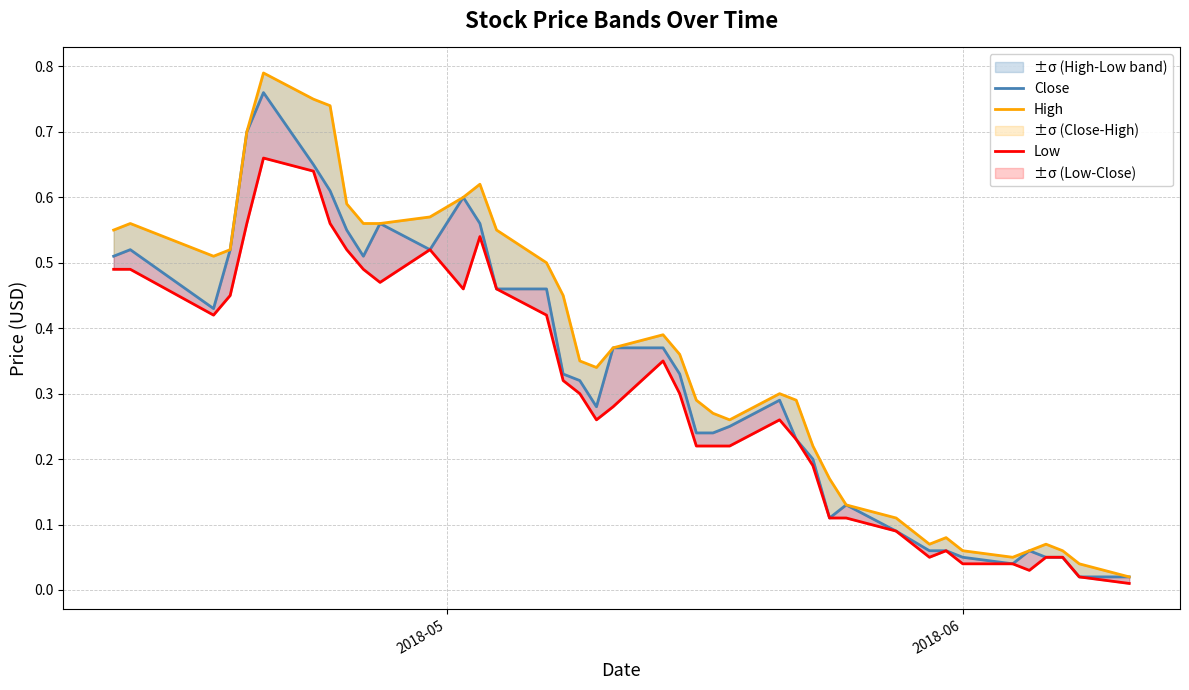

What position from the right is 2018-05?

40